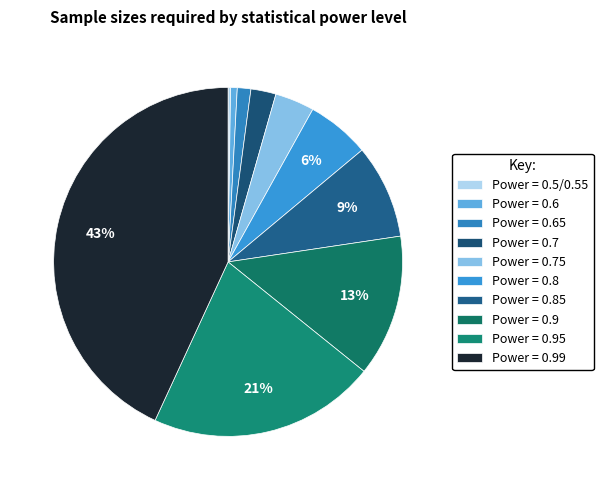

Rank the categories by value from highest to lowest.

0.99, 0.95, 0.9, 0.85, 0.8, 0.75, 0.7, 0.65, 0.6, 0.5/0.55